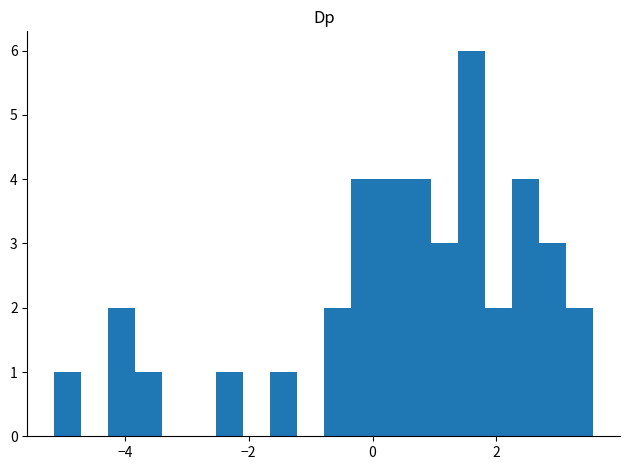

Read against the x-axis, roughly where is the centre of the tallest bar?

1.6